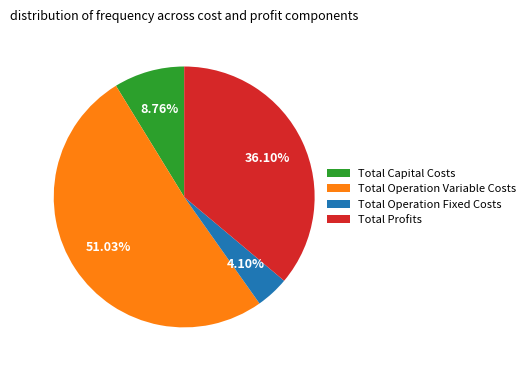

What percentage is the Total Operation Fixed Costs slice, to the nearest percent?

4%